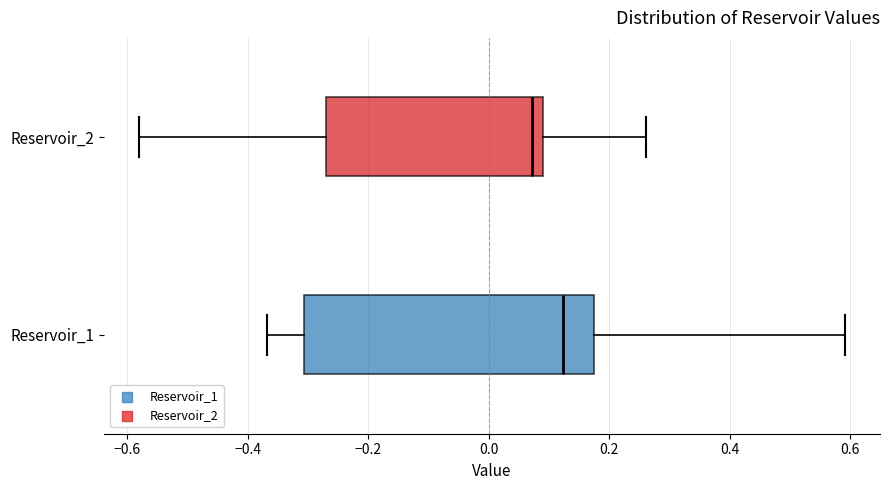

Comparing the boxes themselves (not the whiskers), which one is the widest?

Reservoir_1